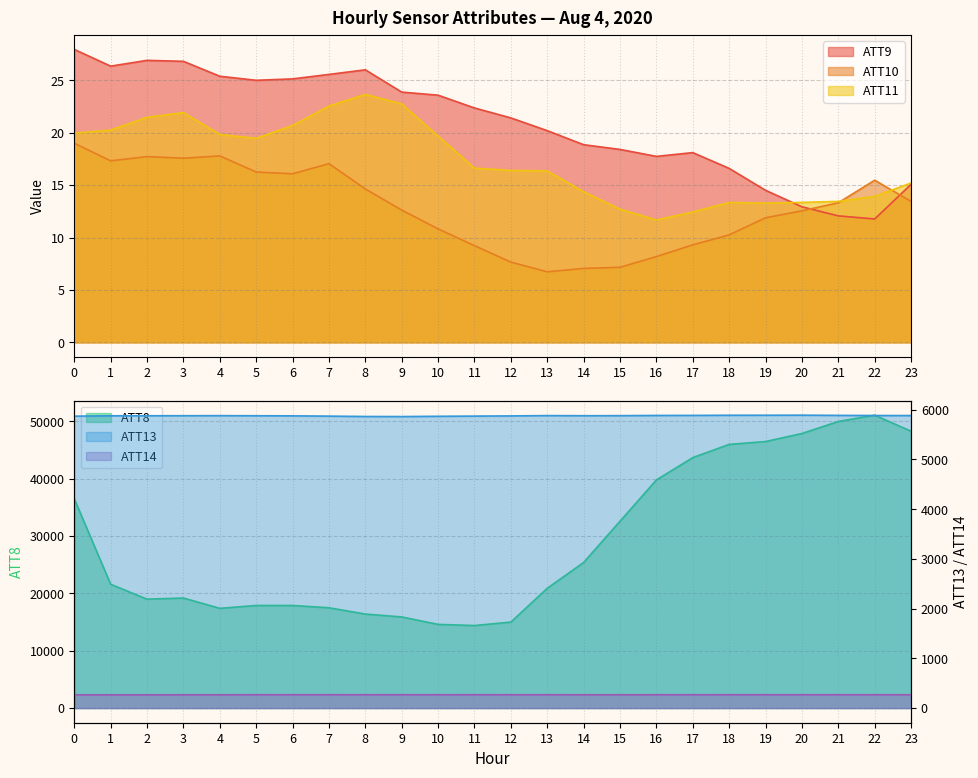

Is the value of ATT14 at 16 greater than the value of ATT10 at 18?

Yes